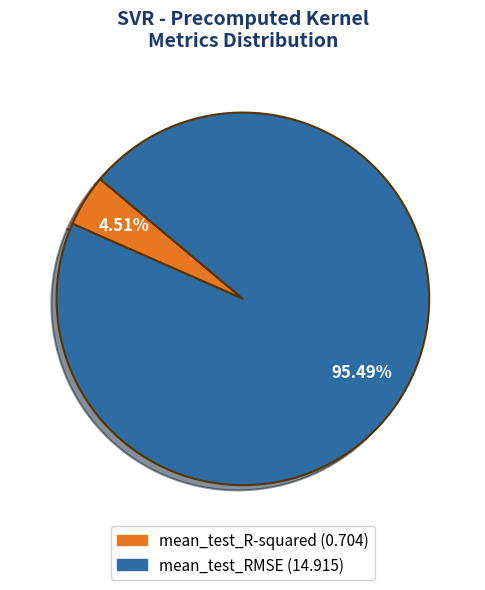

The mean_test_R-squared slice represents 15% of the pie. True or false?

False